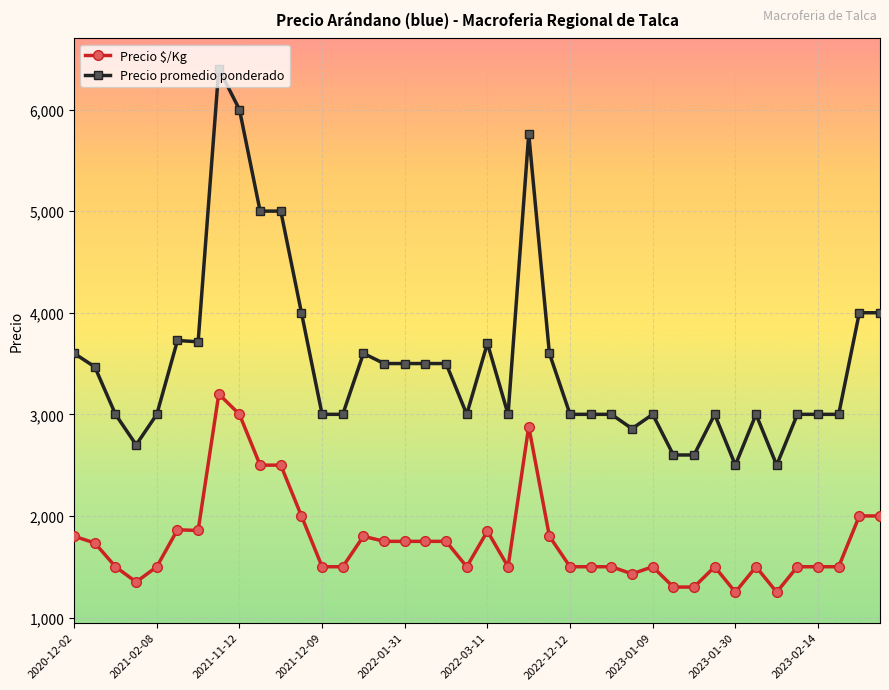

What is the difference between the maximum and minimum values in the Precio promedio ponderado series?

3900